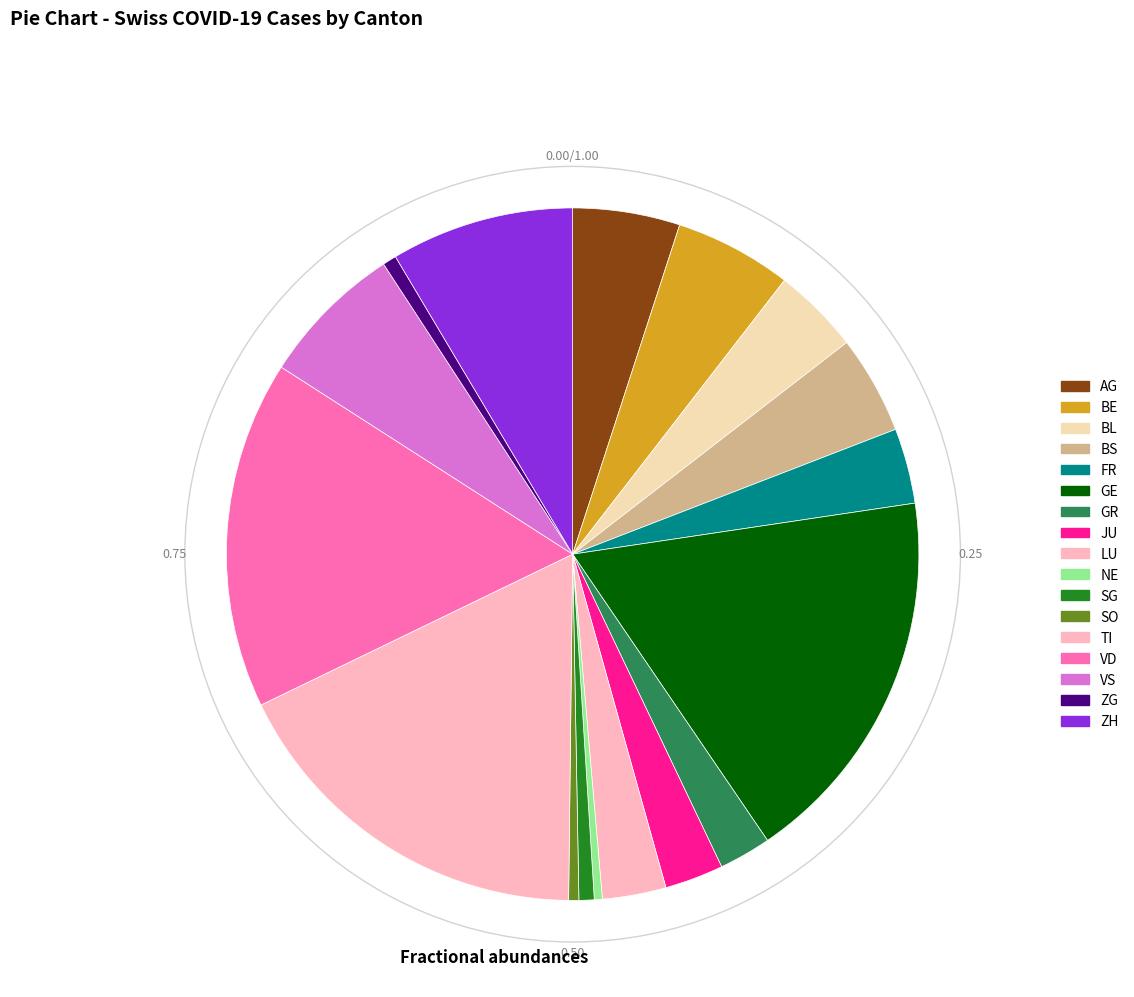

How many slices are in this pie chart?

17